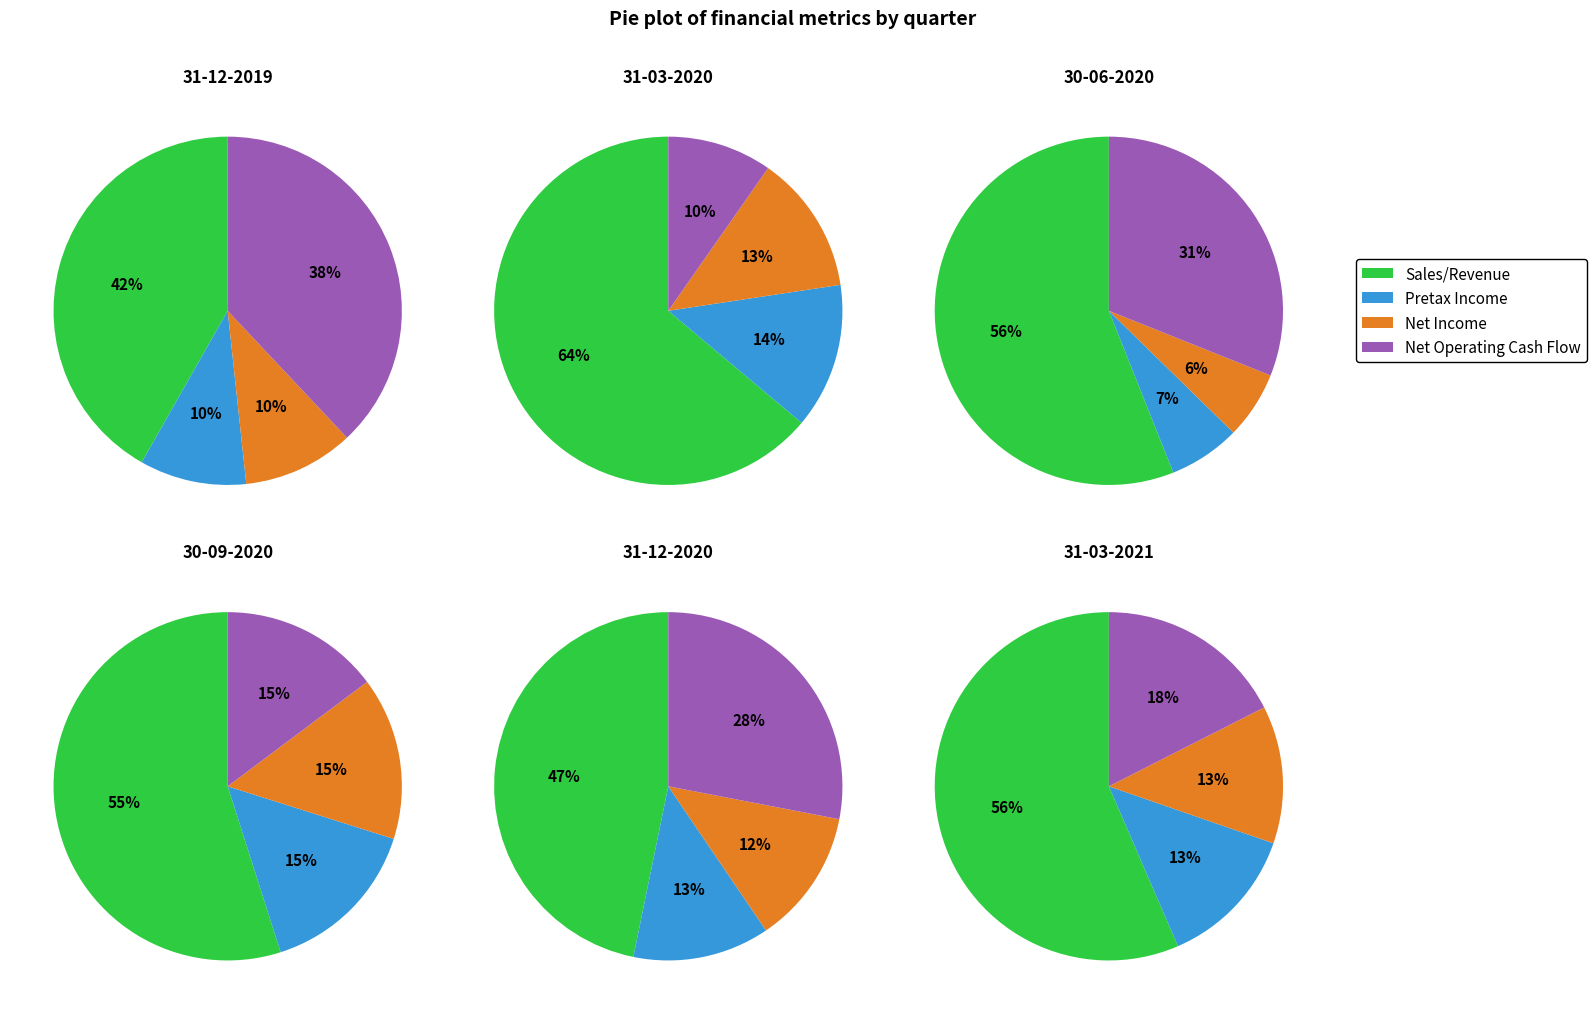

True or false: 31-12-2019 accounts for 23% of the total.

False